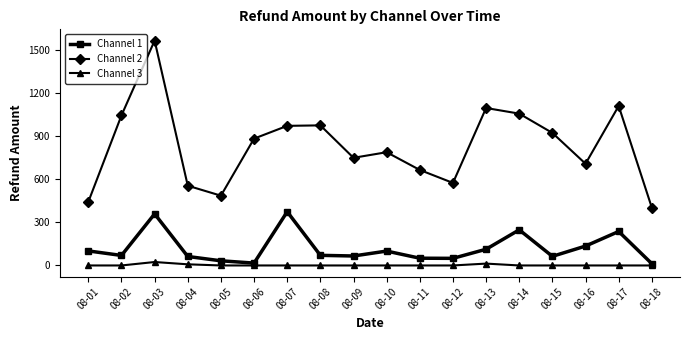

What is the sum of the Channel 1 values at 08-03 and 08-05?

391.5